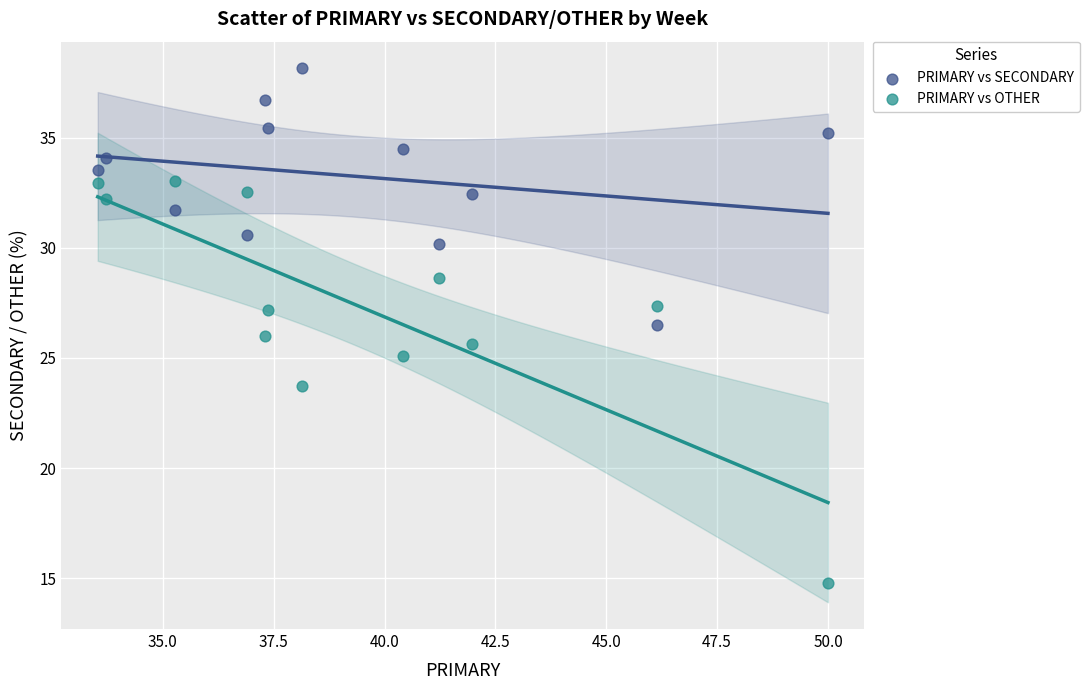

Across all data points, what is the range of X values (max minus min)?

16.5